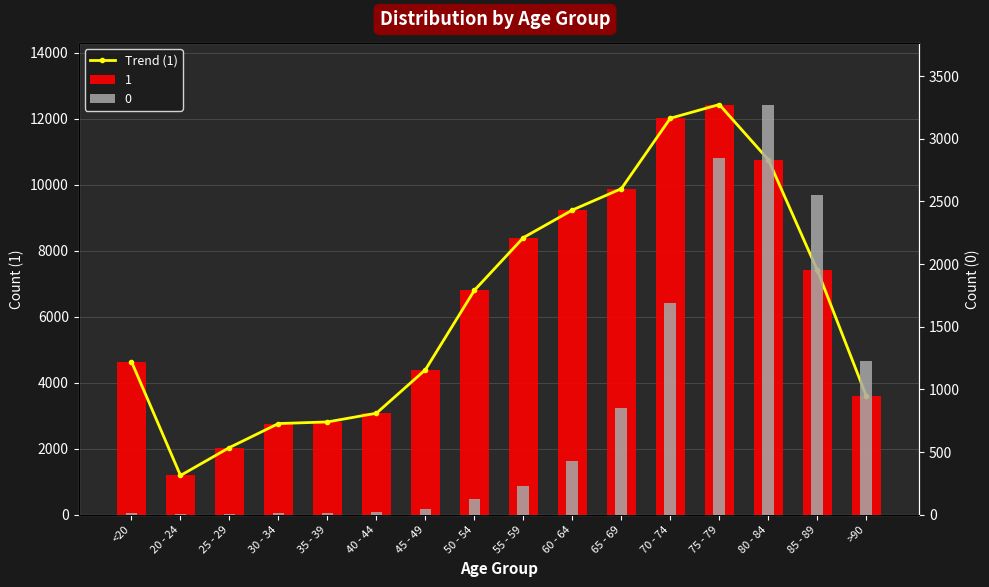

The value at 80 - 84 is 3910. True or false?

False